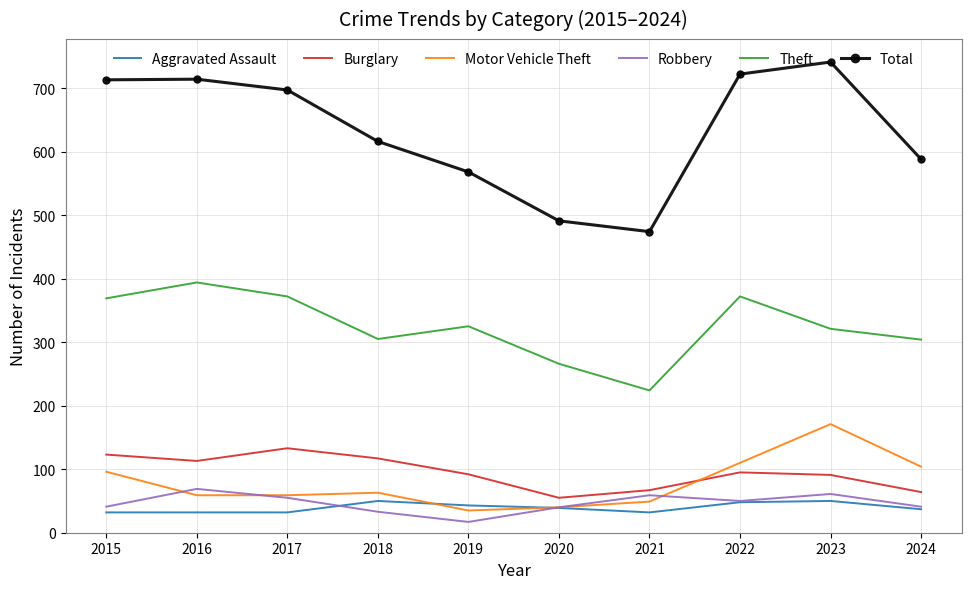

At how many categories does at least one series exceed 688?

5